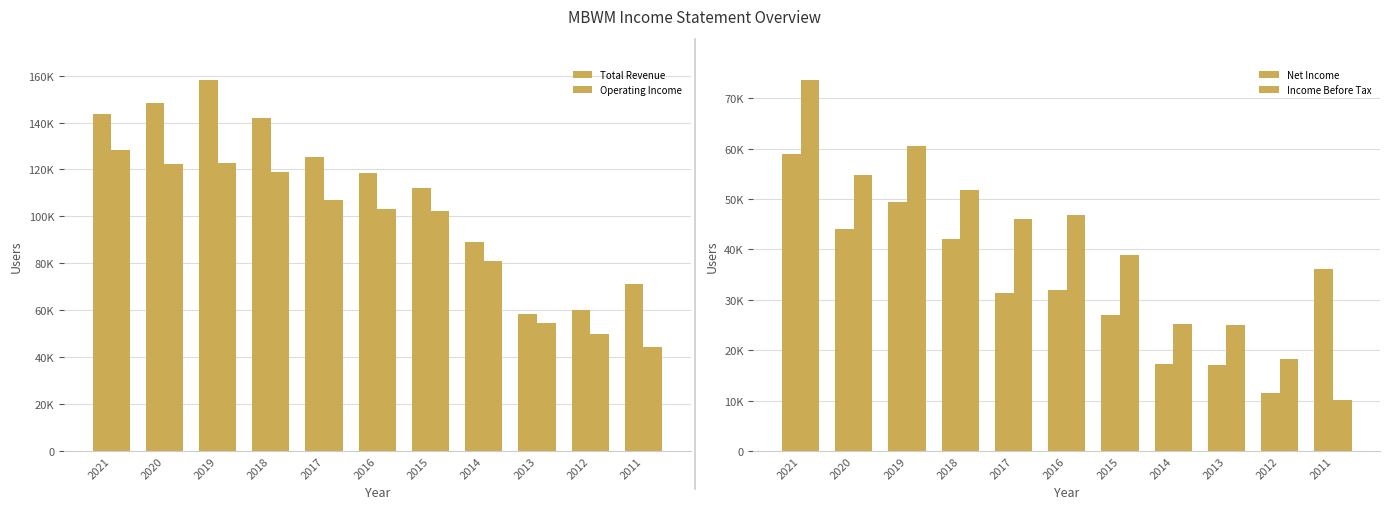

Is the value of Net Income at 2014 greater than the value of Total Revenue at 2018?

No